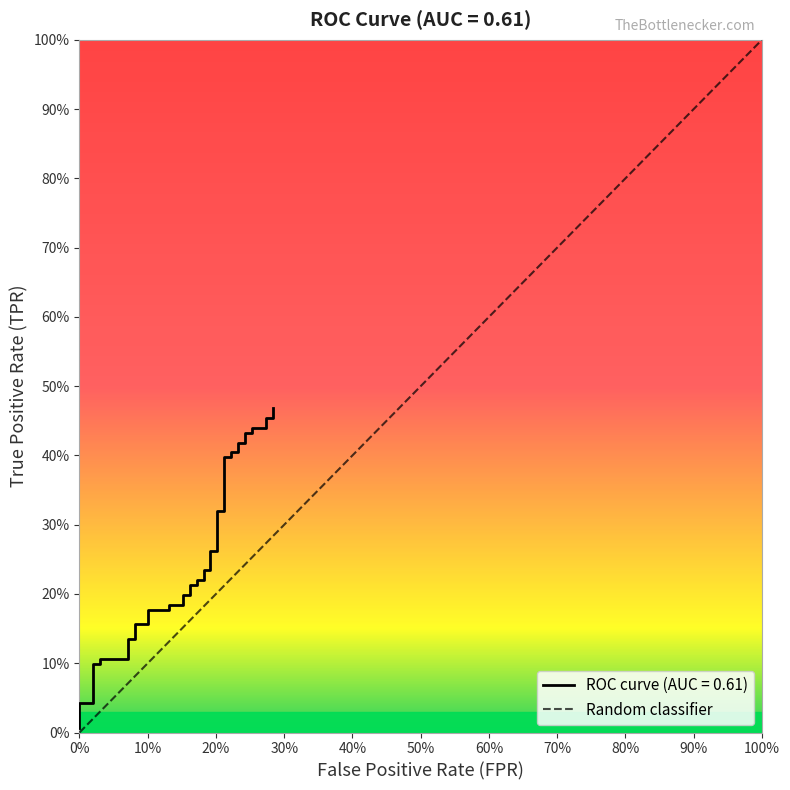

True or false: there are more than 0 points higher than both neighbors.

False